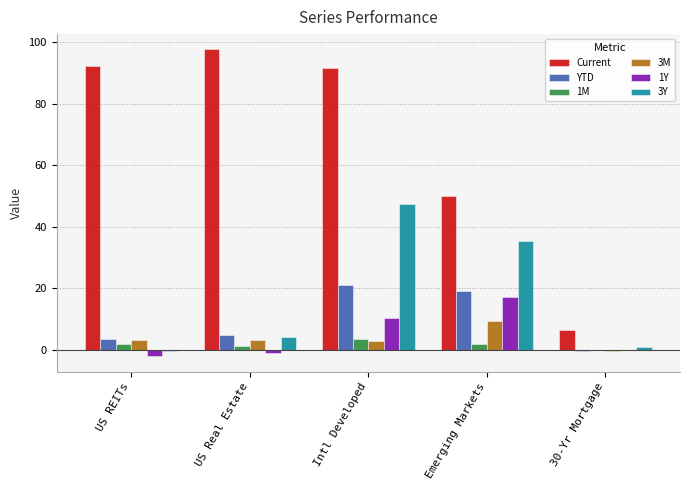

What is the average value of the Current series?

67.6